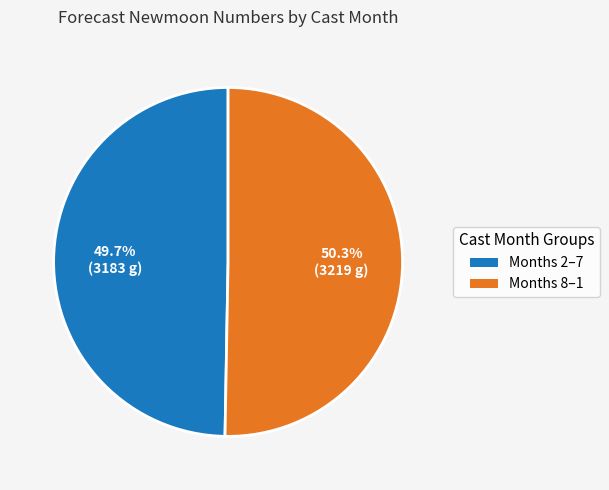

Which category has the smallest portion of the pie?

Months 2–7